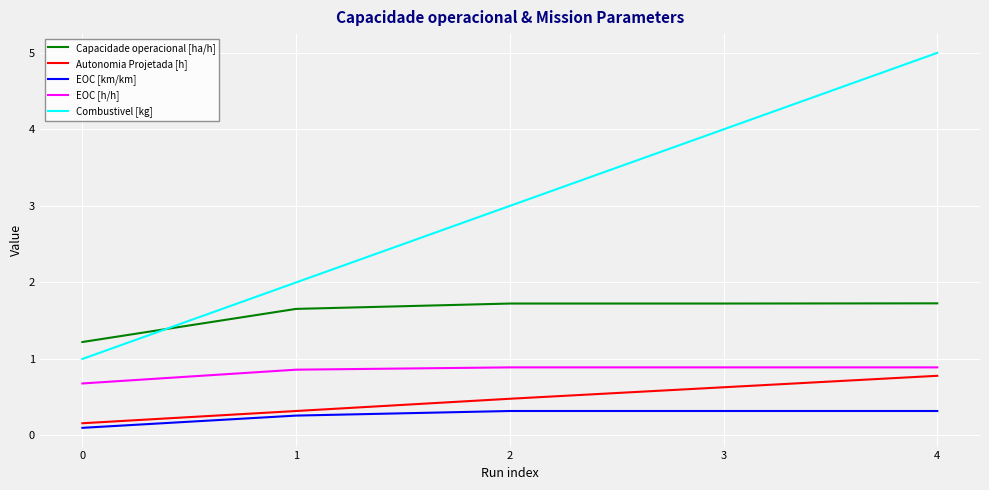

Count the EOC [h/h] values in the range 0 to 1.

5